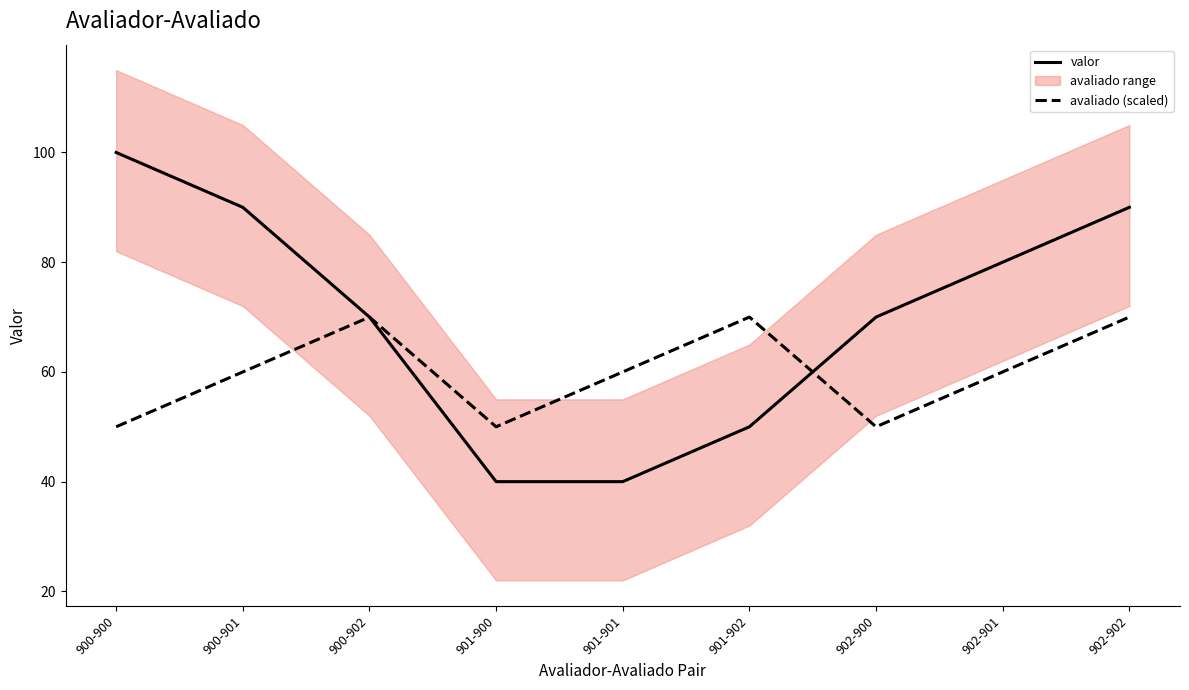

How many data points in valor are above 70?

4